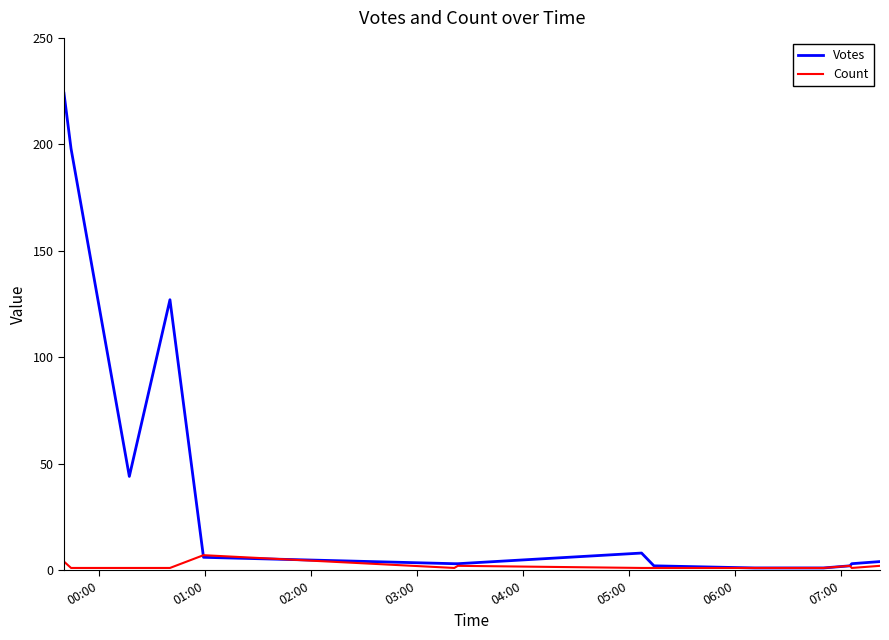

Which series has the largest range (max minus min)?

Votes